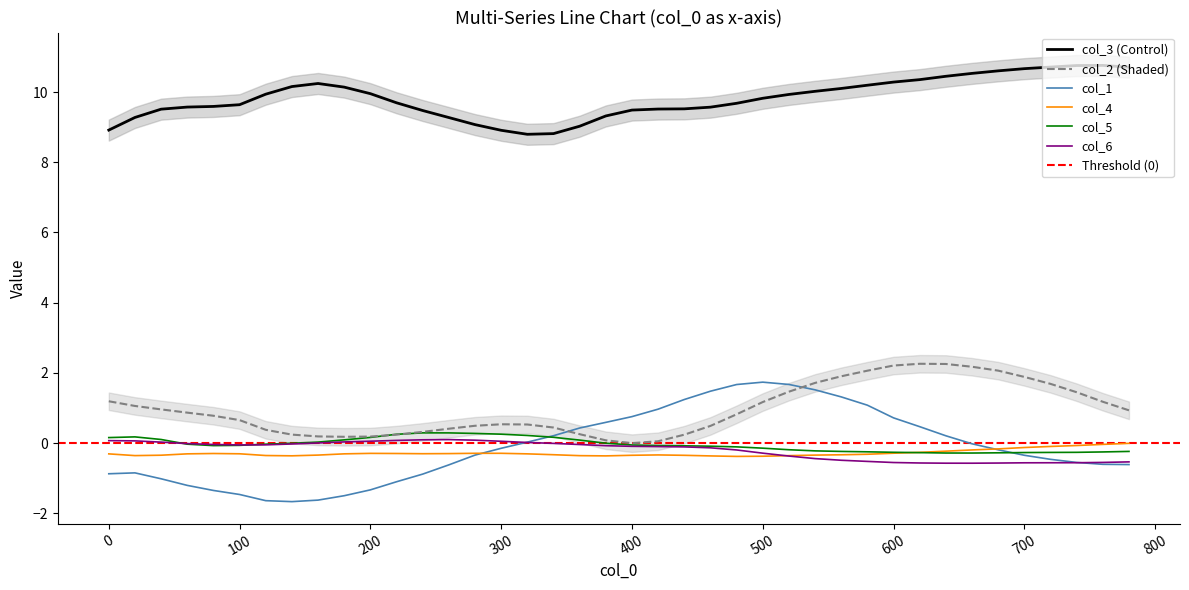

True or false: col_2 (Shaded) and col_1 cross at least once.

True